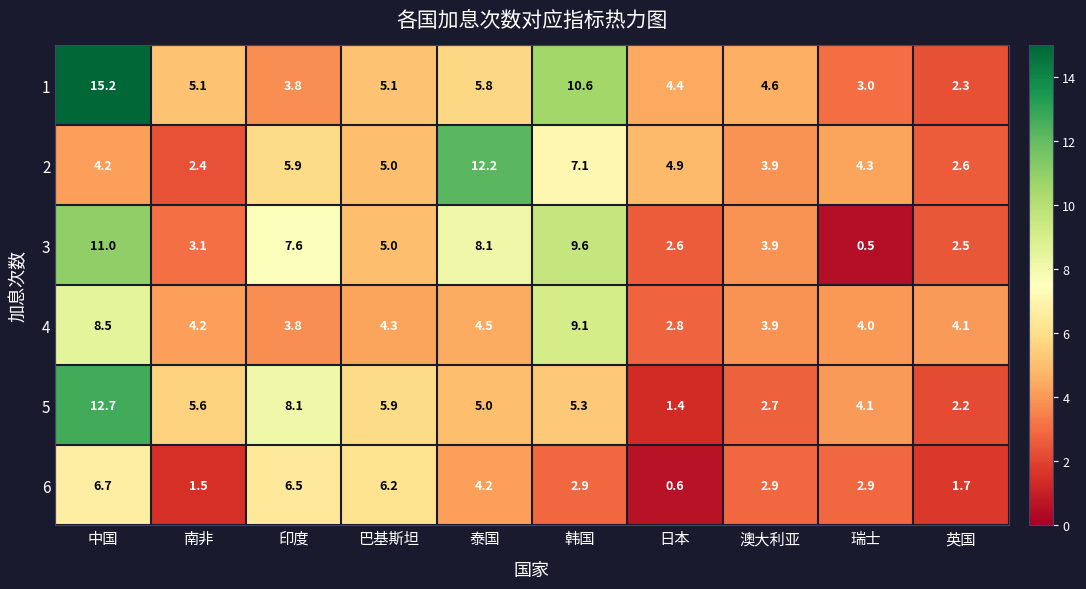

At how many categories does at least one series exceed 8?

4